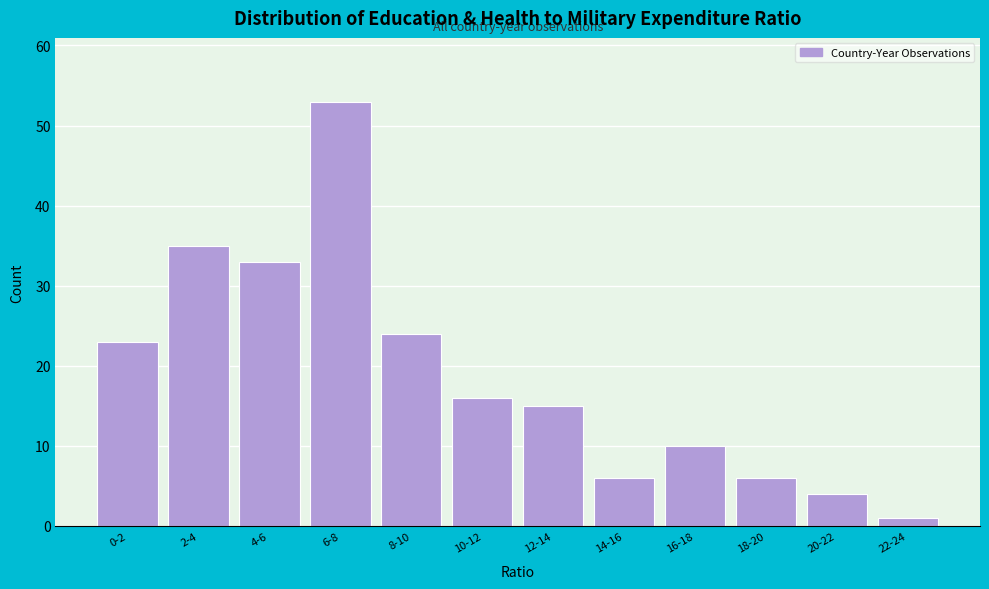

Reading left to right, what are all the values shown in this chart?

0-2=23	2-4=35	4-6=33	6-8=53	8-10=24	10-12=16	12-14=15	14-16=6	16-18=10	18-20=6	20-22=4	22-24=1